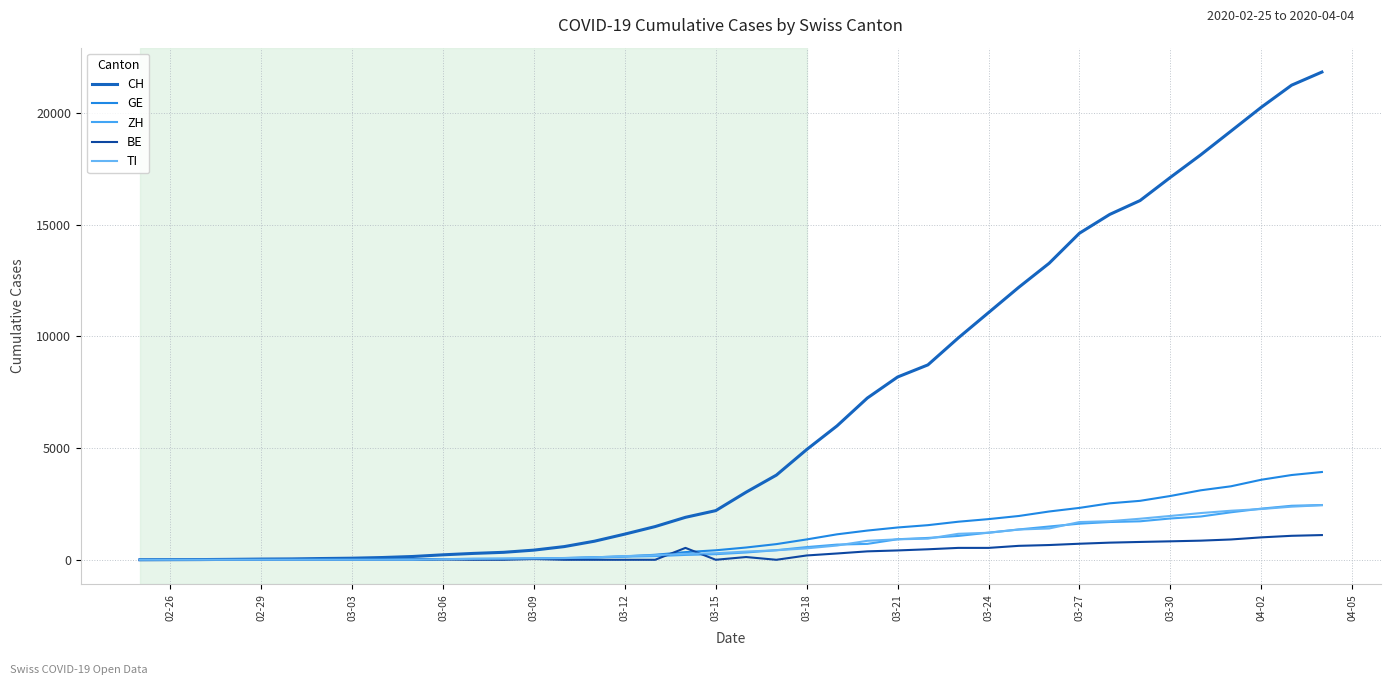

How many lines are shown in the chart?

5